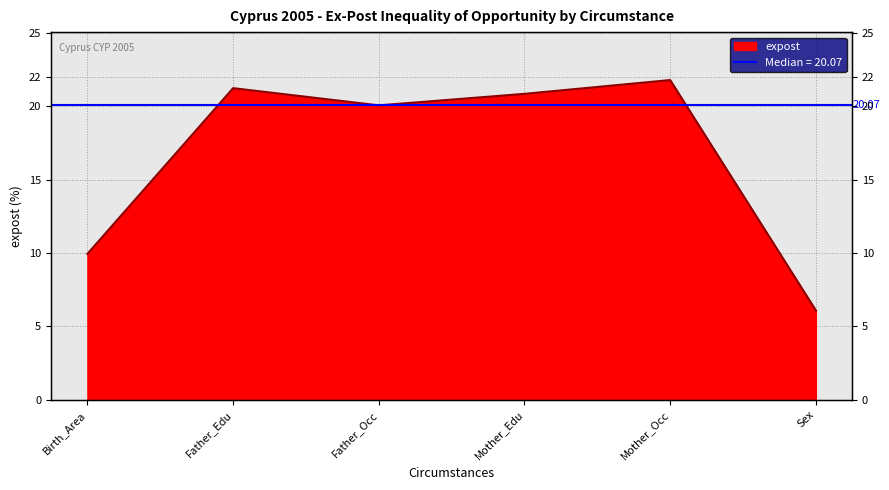

The value at Sex is 6.1. True or false?

True